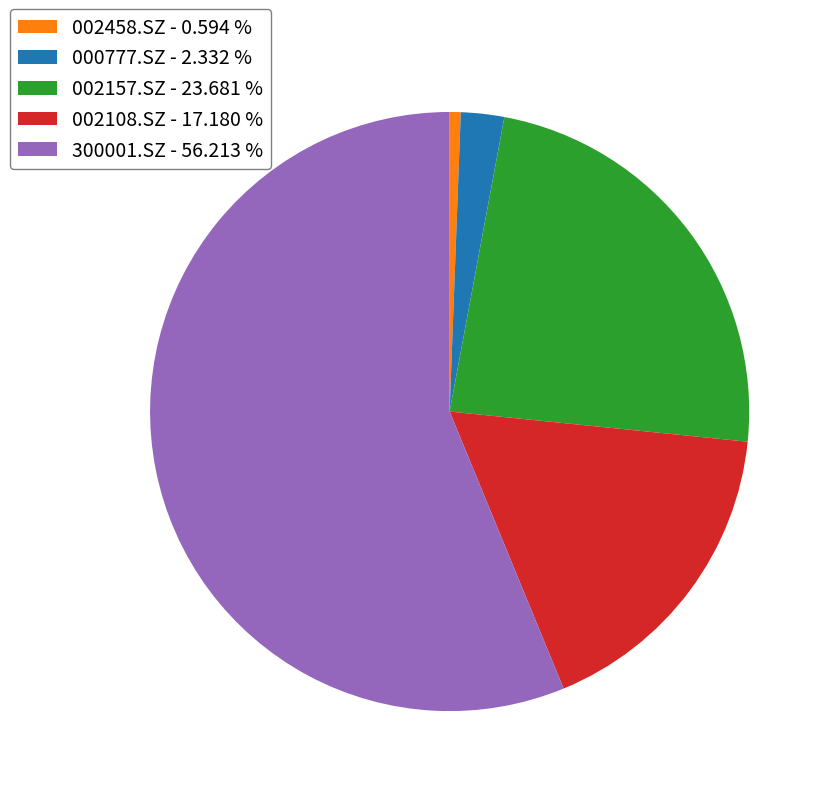

Between 000777.SZ - 2.332 % and 002108.SZ - 17.180 %, which is larger?

002108.SZ - 17.180 %